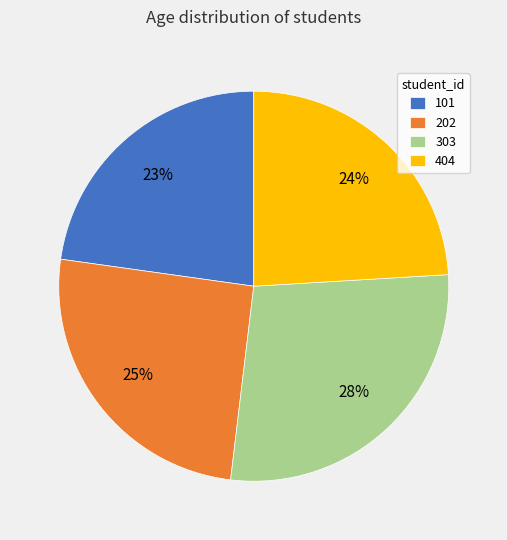

Is it true that 303 is 28% of the pie?

True